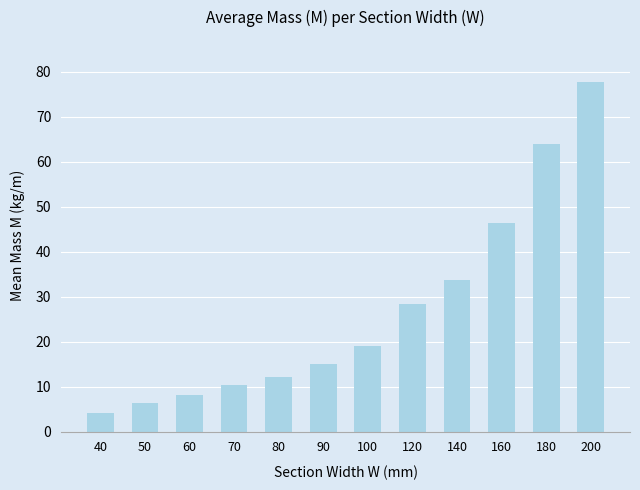

At which label does the data first exceed 18?

100